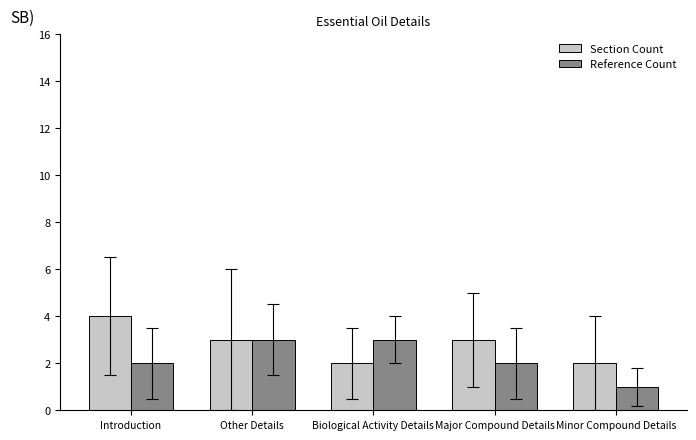

How many bars are there in each group?

2